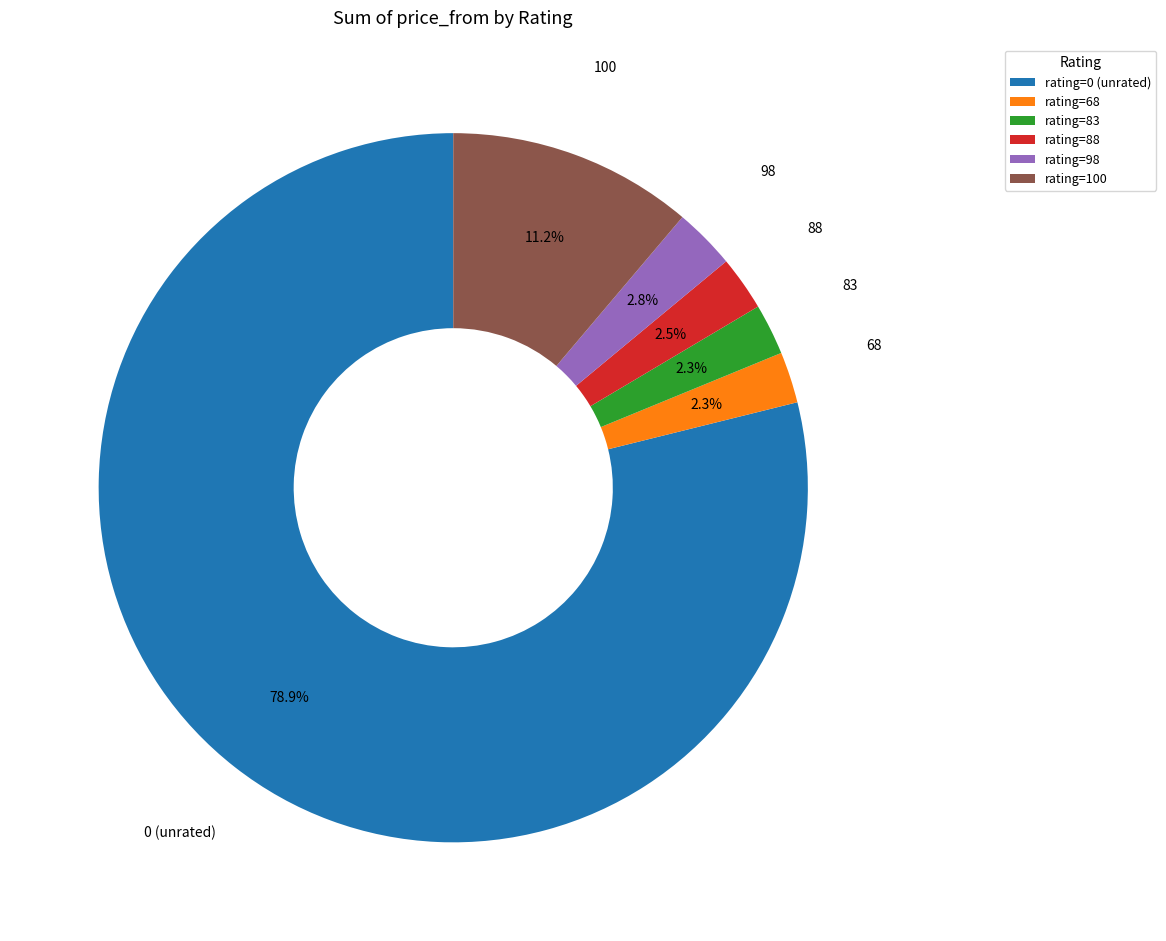

What percentage do rating=0 (unrated) and rating=98 together represent?

81.7%